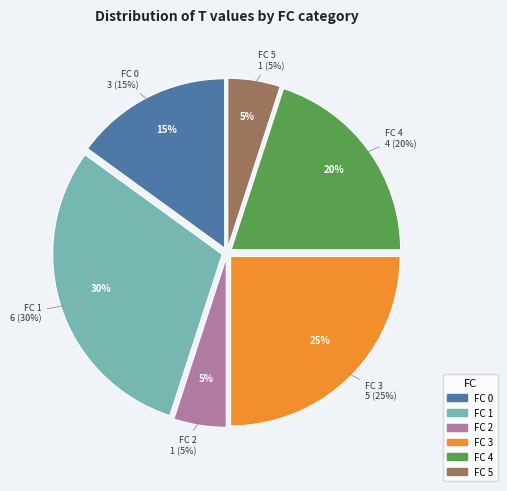

What is the largest slice in the pie chart?

1